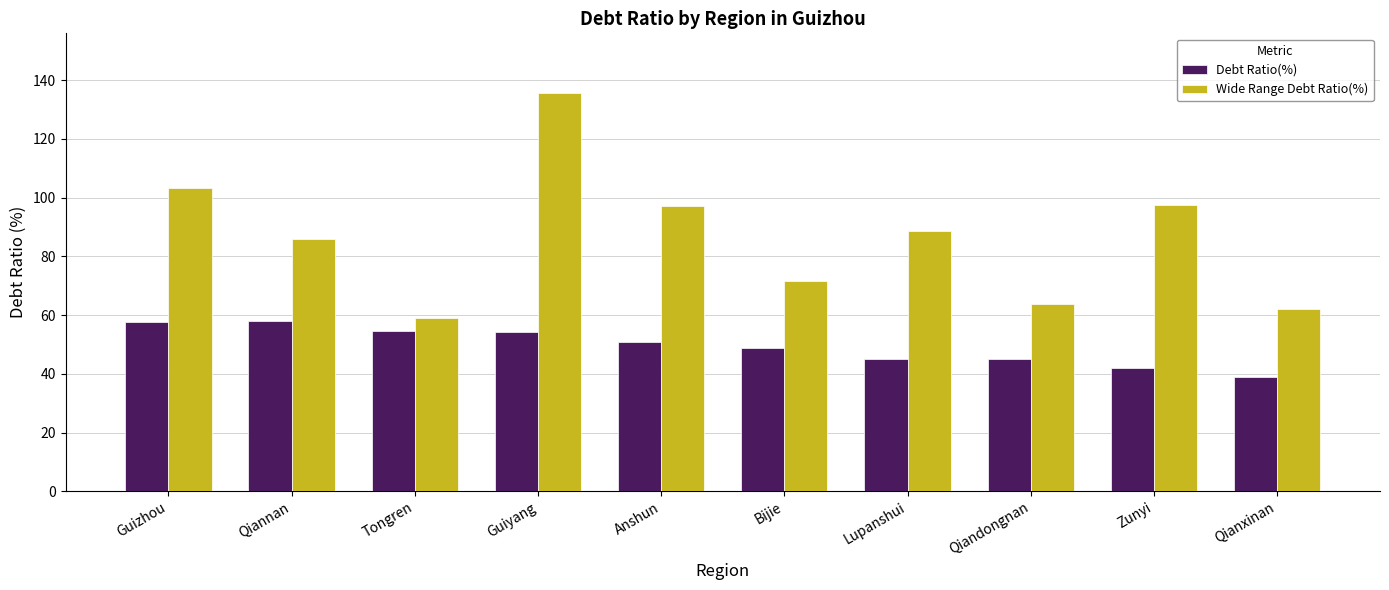

How many categories are shown in the chart?

10